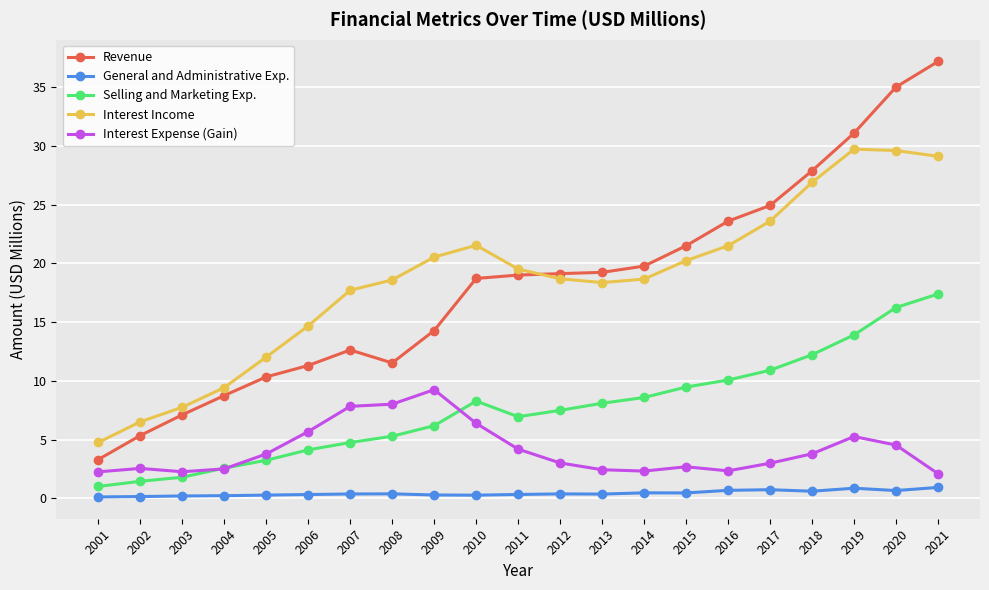

Which category has the highest value across all series?

2021